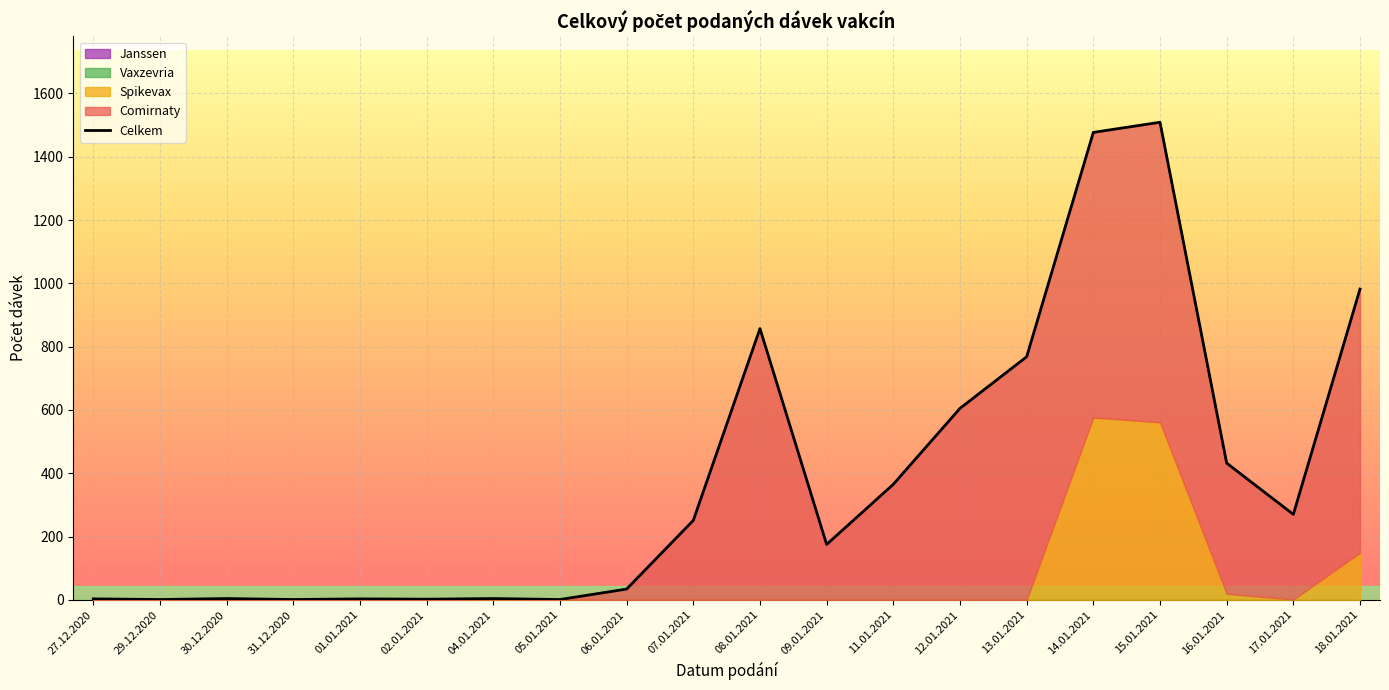

What is the maximum value shown in the chart?

1509